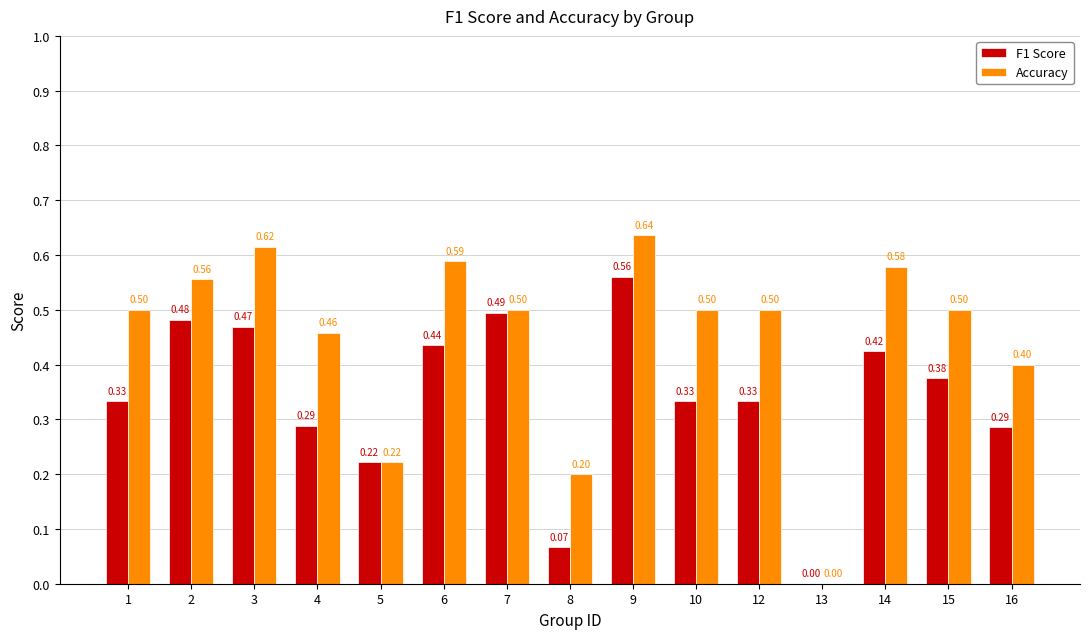

What is the sum of all Accuracy values?

6.8